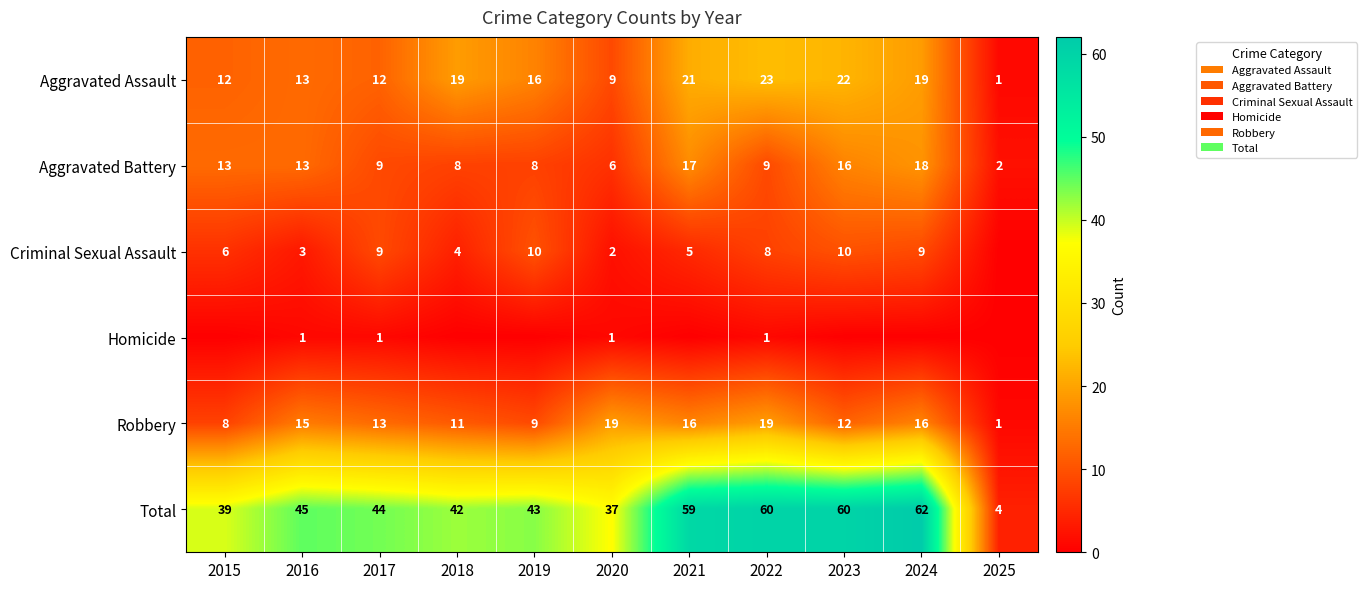

Which category has the highest value in the Total series?

2024